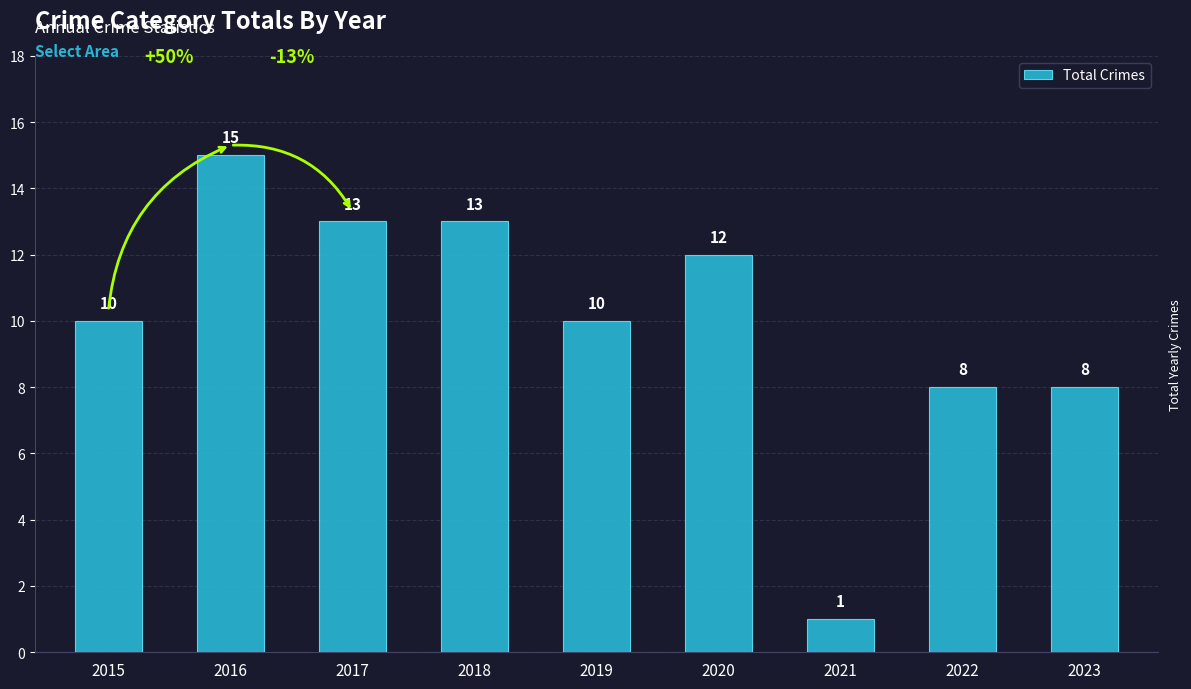

What is the value of the 6th bar from the left?

12